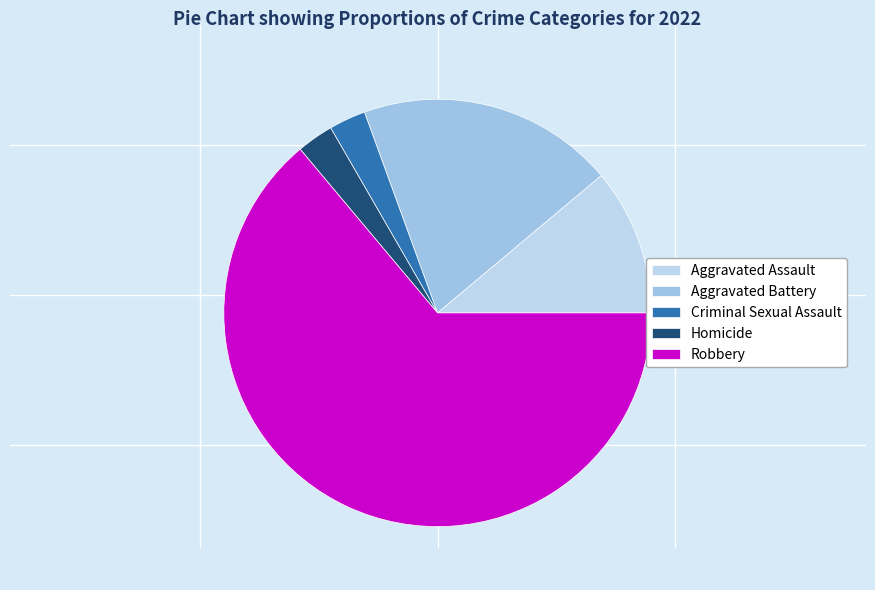

What percentage is the Aggravated Assault slice, to the nearest percent?

11%